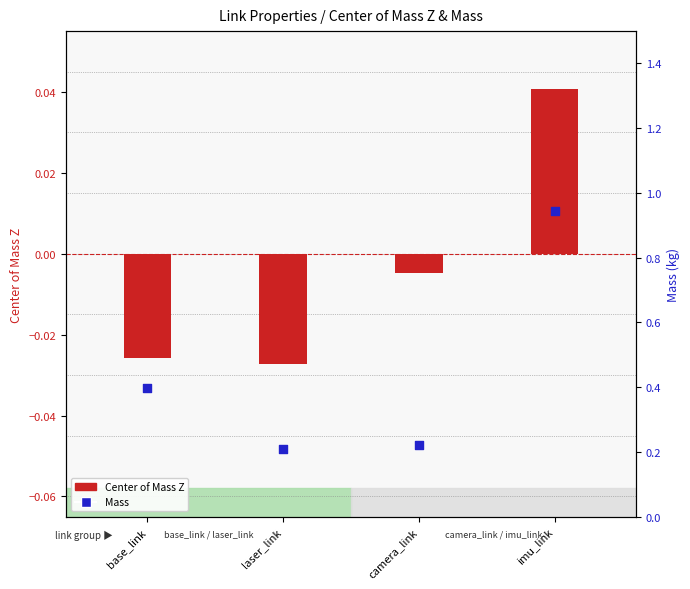

Which series has the largest total across all categories?

Mass